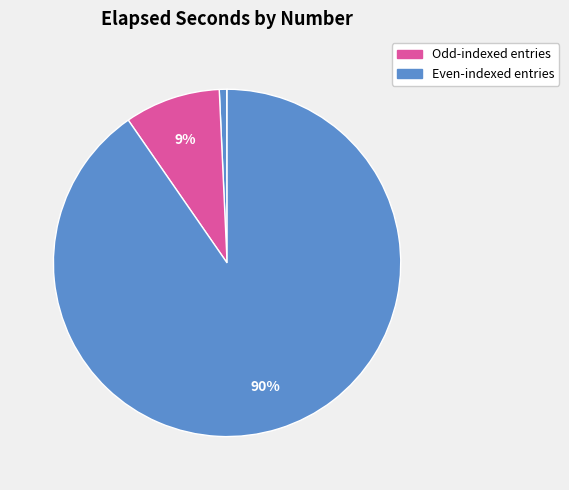

To the nearest percent, what is the difference between the largest and smallest slice percentages?

90%